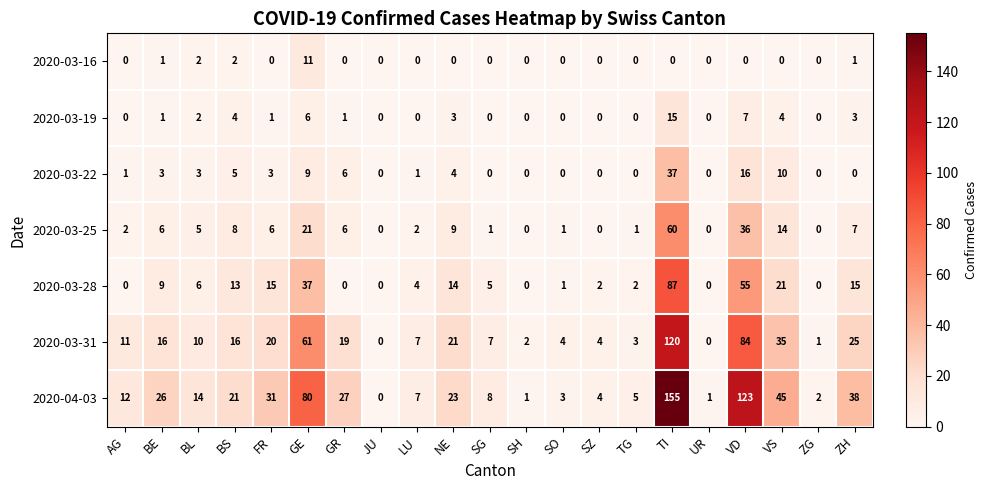

What is the average value of the 2020-03-25 series?

9